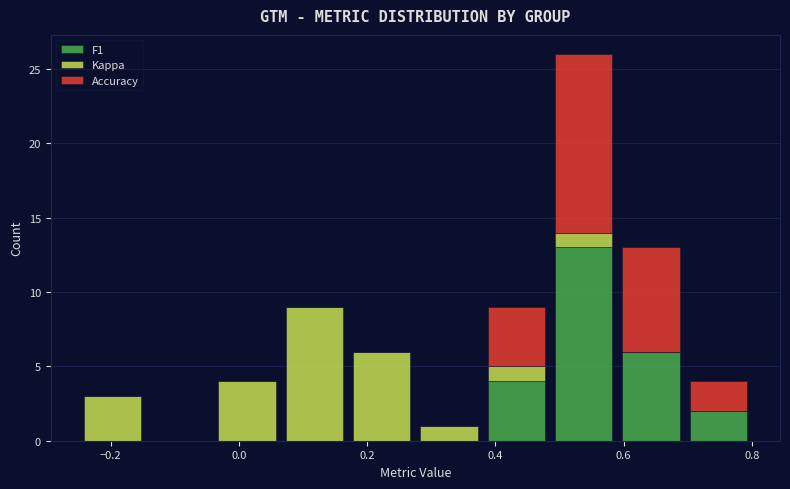

Reading left to right, list every stacked bar in this chart as the range it spans on the x-axis followed by its total height. Neither the bar edges nor the heights are printed on the chart, so give them approximately, as read against the axes.

-0.250 to -0.145: 3
-0.145 to -0.040: 0
-0.040 to 0.065: 4
0.065 to 0.170: 9
0.170 to 0.275: 6
0.275 to 0.380: 1
0.380 to 0.485: 9
0.485 to 0.590: 26
0.590 to 0.695: 13
0.695 to 0.800: 4